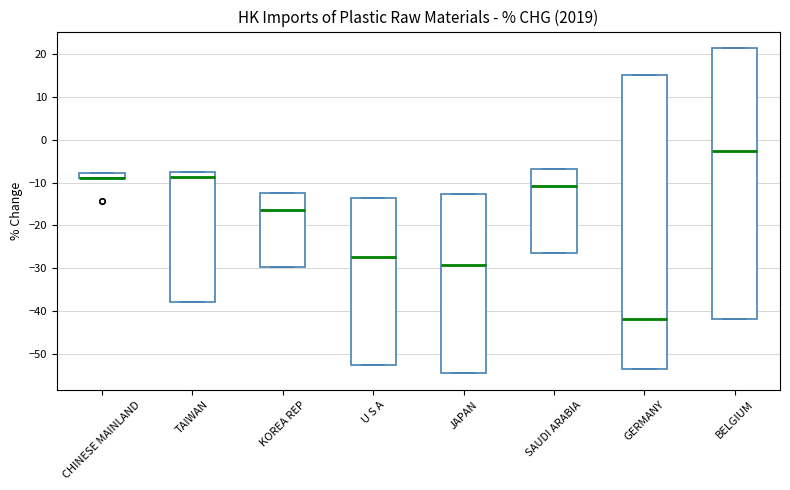

Comparing the boxes themselves (not the whiskers), which one is the tallest?

GERMANY